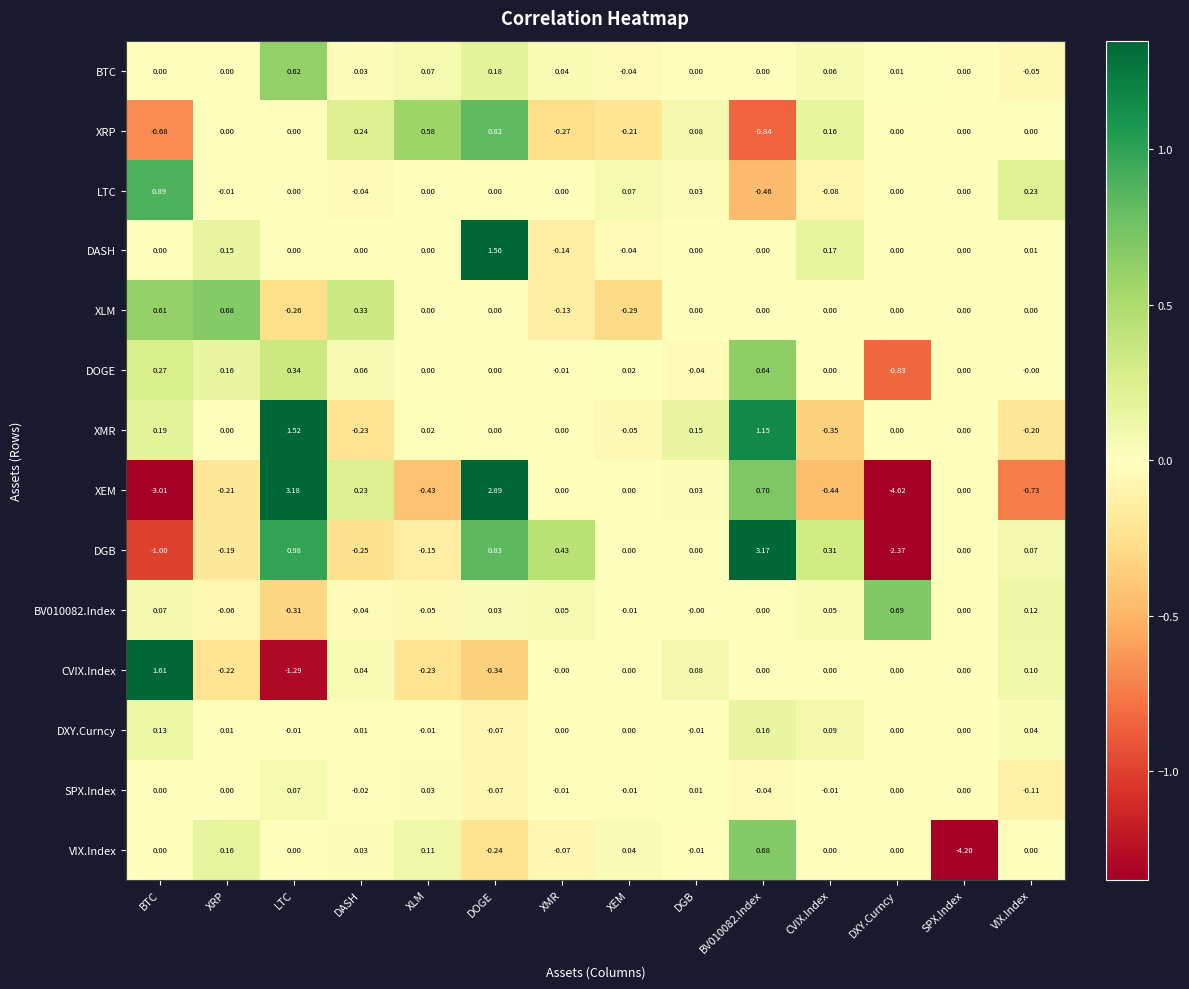

Which series has the largest total across all categories?

XMR